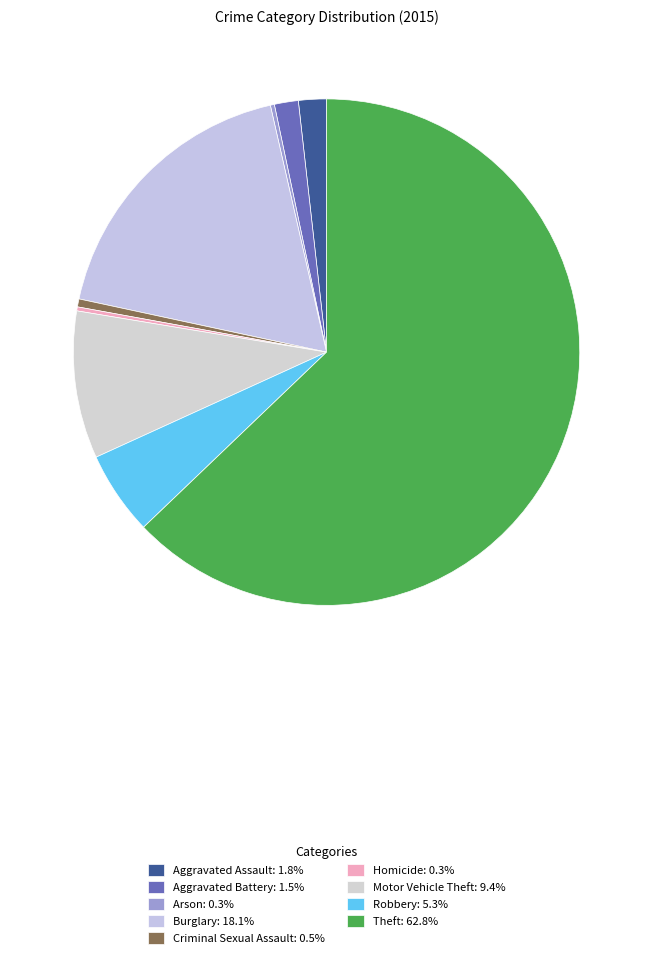

To the nearest percent, what percentage of the pie is Aggravated Assault?

2%